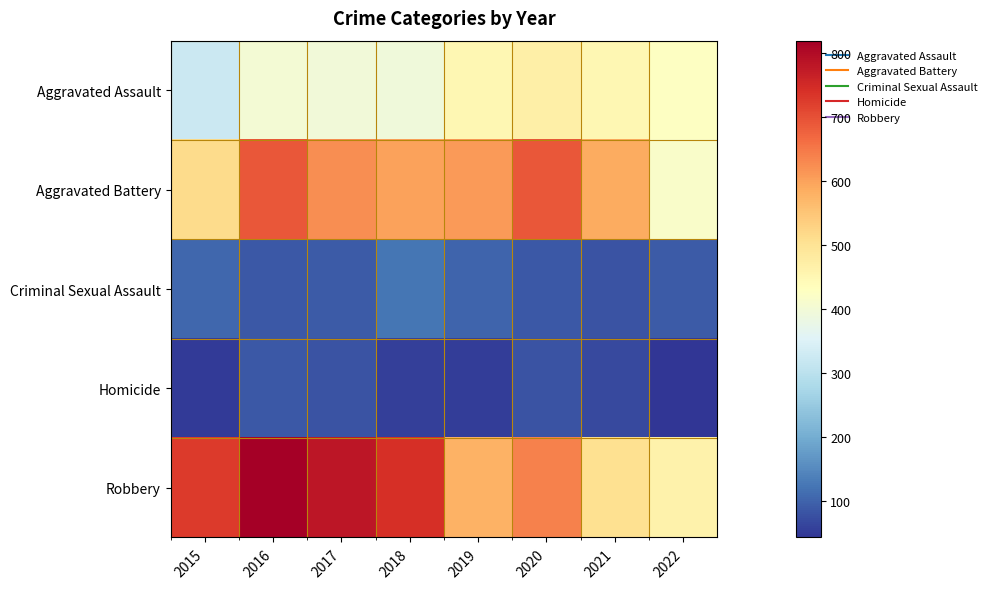

Which series has the largest total across all categories?

Robbery